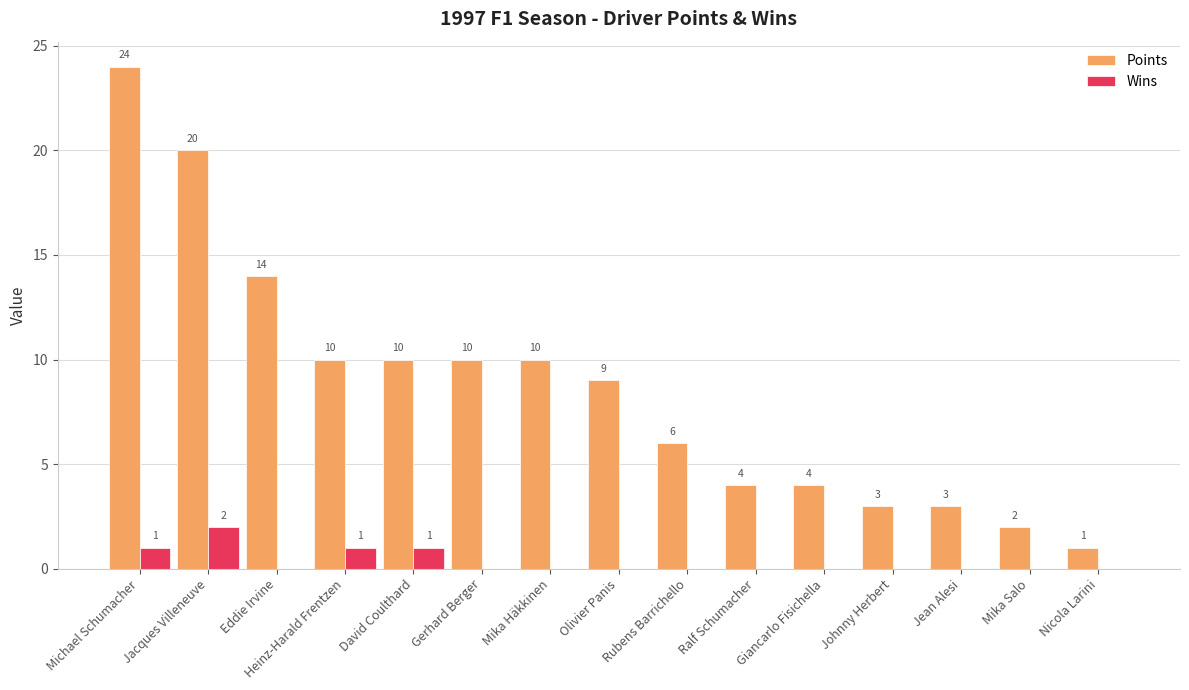

Between David Coulthard and Ralf Schumacher, which series saw the biggest shift?

Points